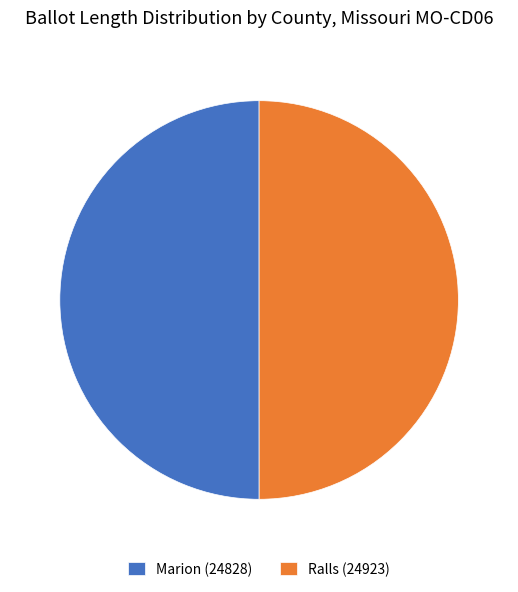

True or false: Ralls (24923) accounts for 50% of the total.

True